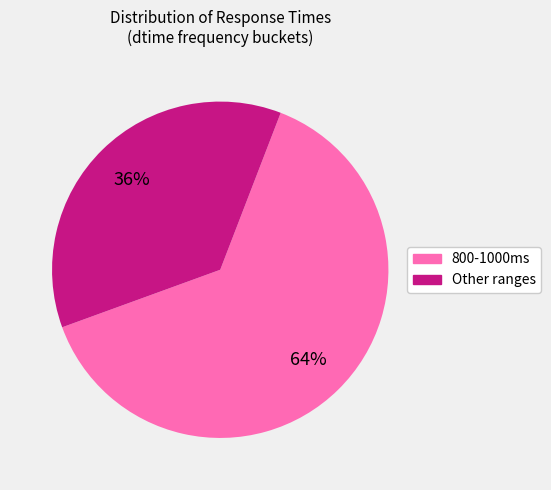

Is there any slice that represents more than half of the pie?

Yes